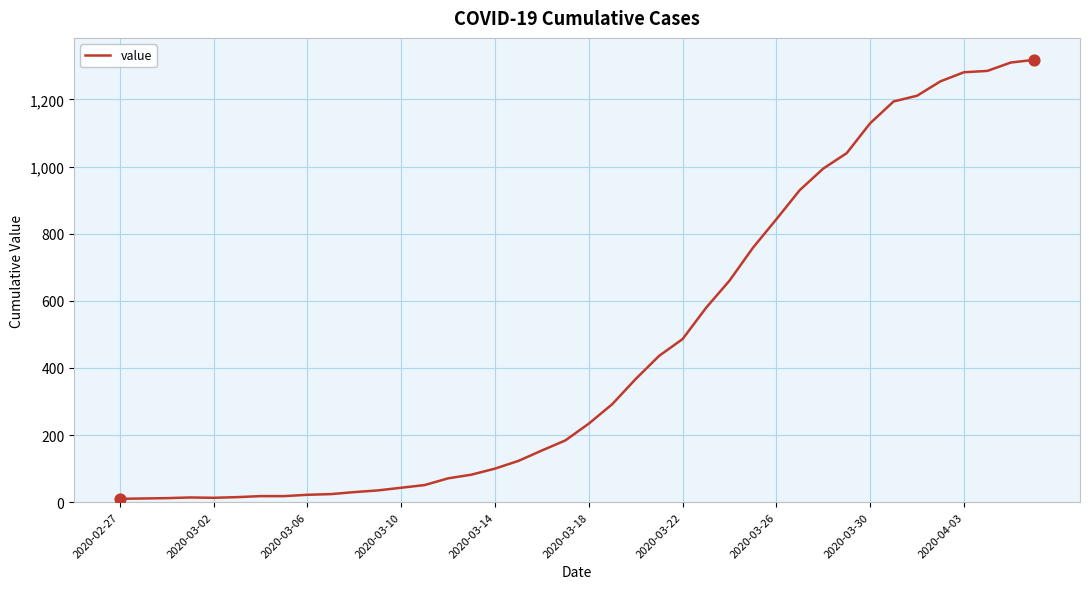

What is the greatest value displayed?

1318